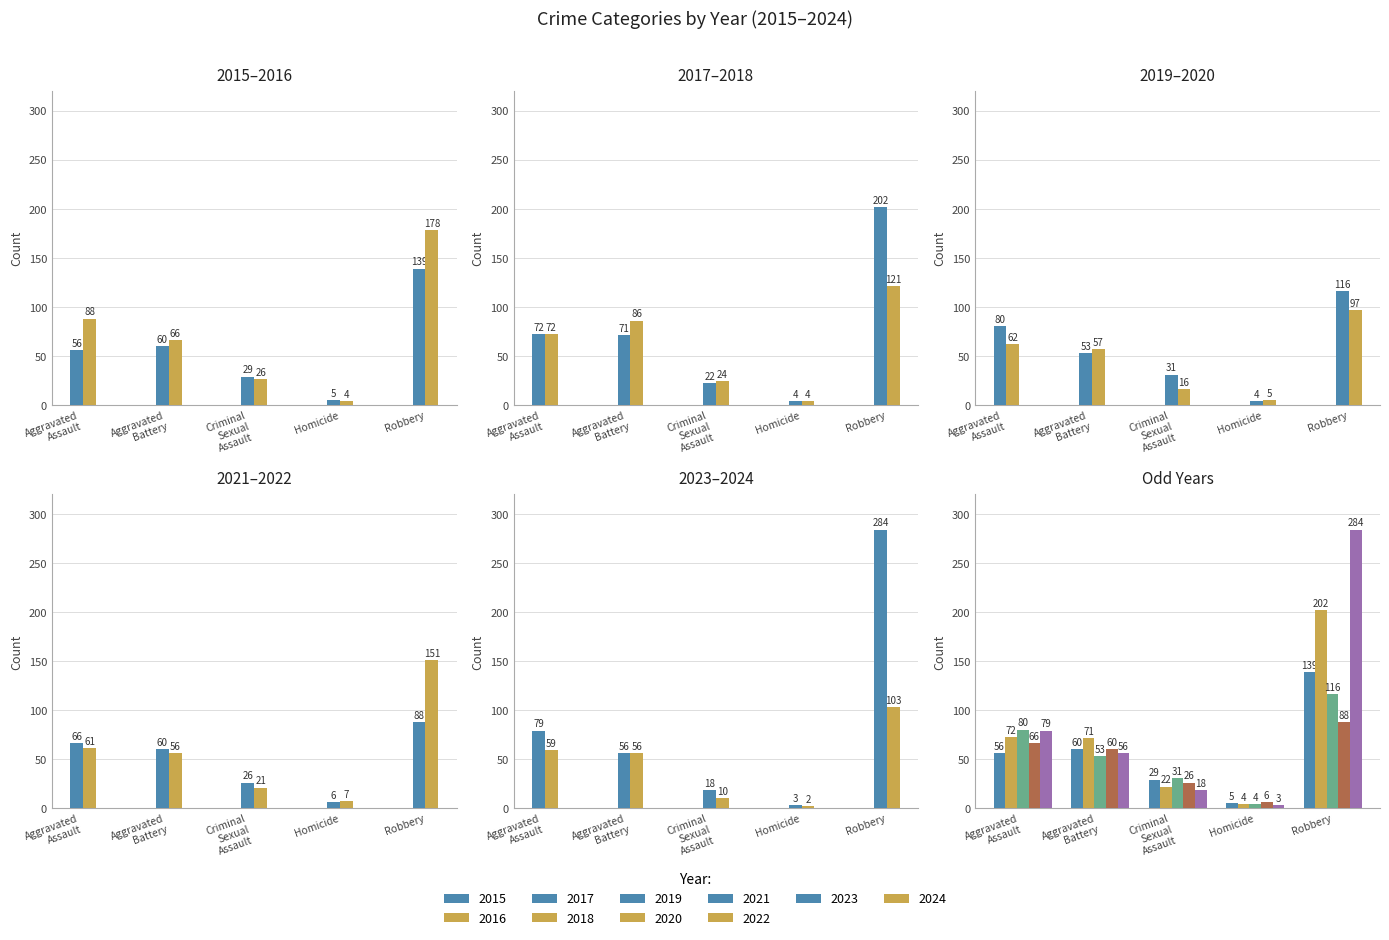

Rank the categories by Homicide value from highest to lowest.

2022, 2021, 2015, 2020, 2016, 2017, 2018, 2019, 2023, 2024